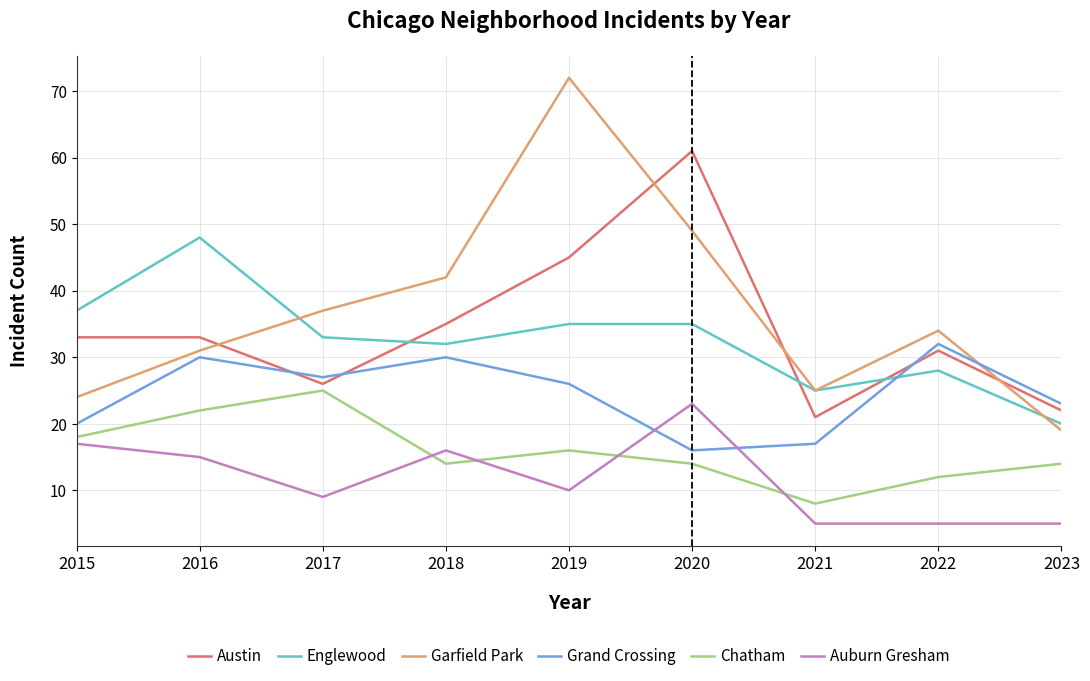

List the series in order of their peak value, highest first.

Garfield Park, Austin, Englewood, Grand Crossing, Chatham, Auburn Gresham